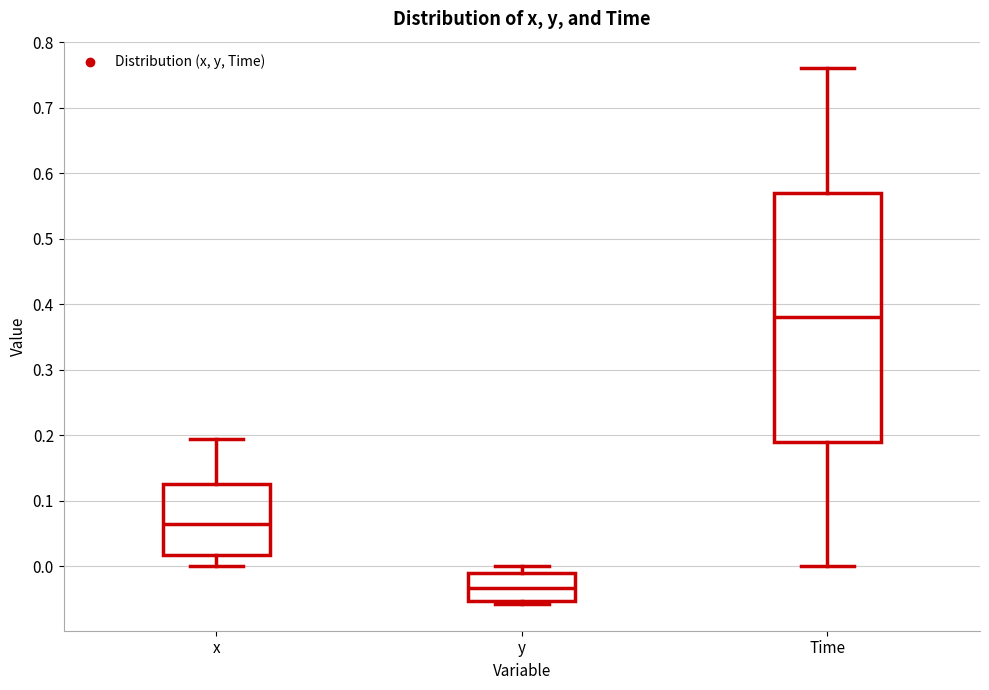

Which box's median line is the highest?

Time